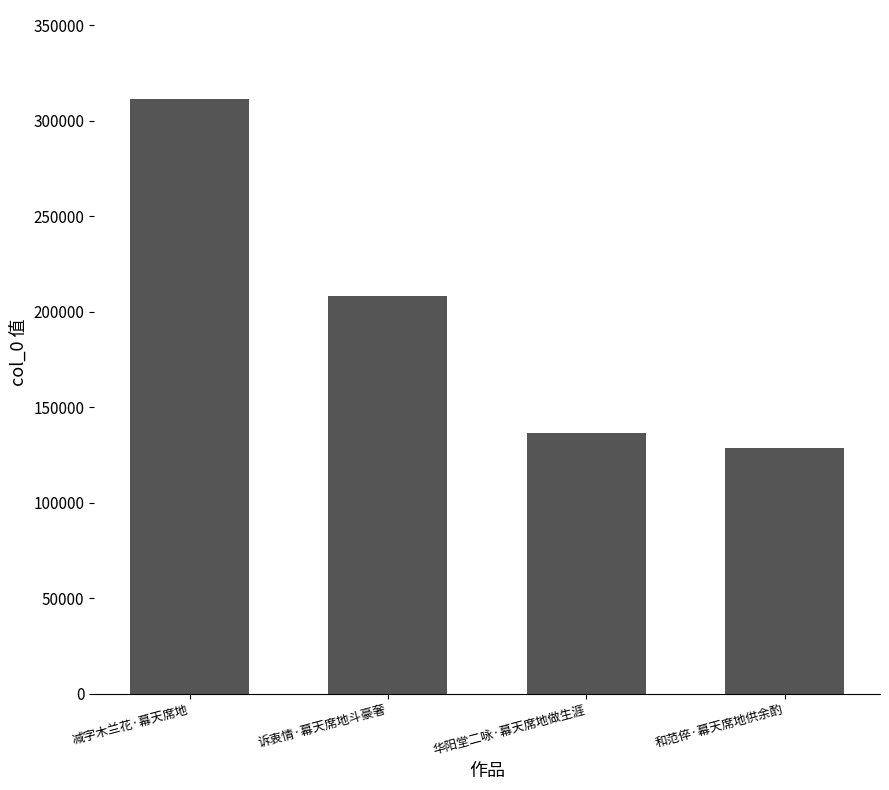

Is it true that the value at 诉衷情·幕天席地斗豪奢 is 317946?

False